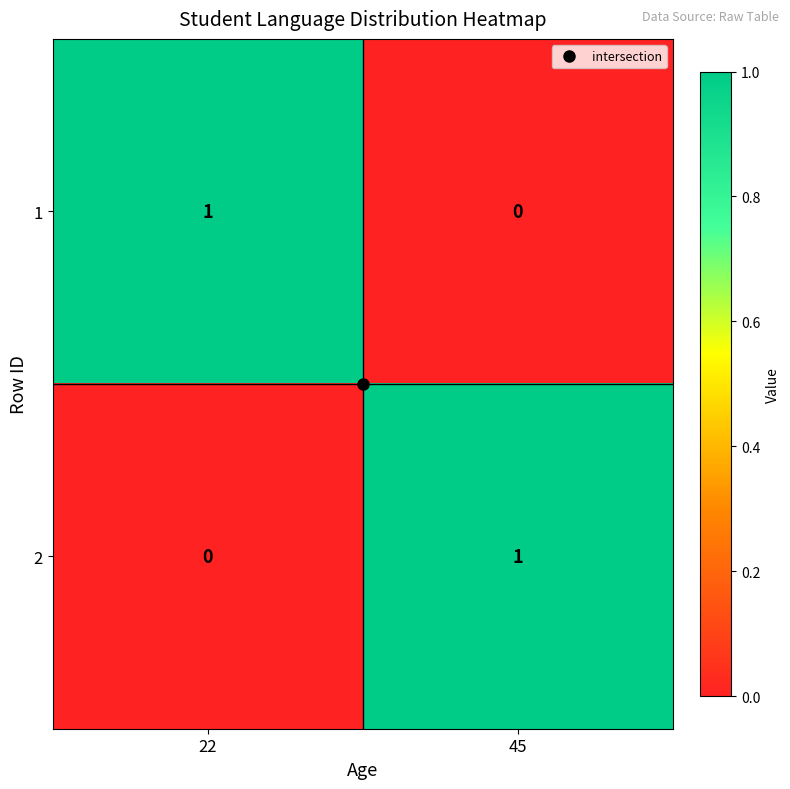

How many categories are shown in the chart?

2